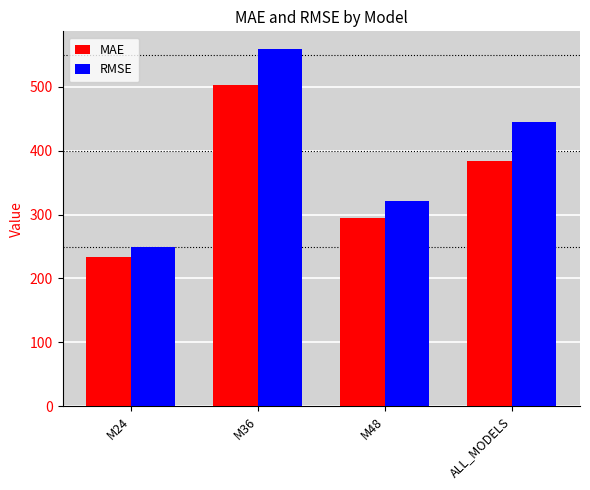

Between M24 and M36, which series saw the biggest shift?

RMSE